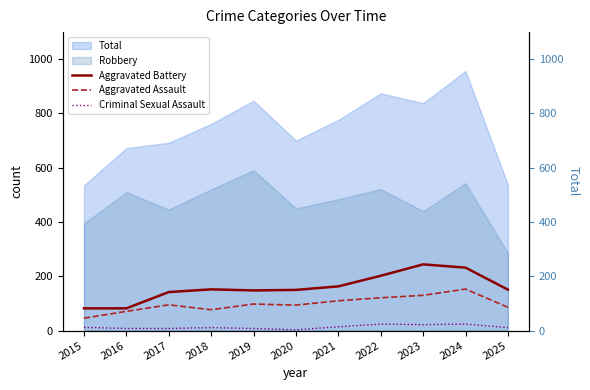

True or false: Aggravated Battery and Criminal Sexual Assault cross at least once.

False